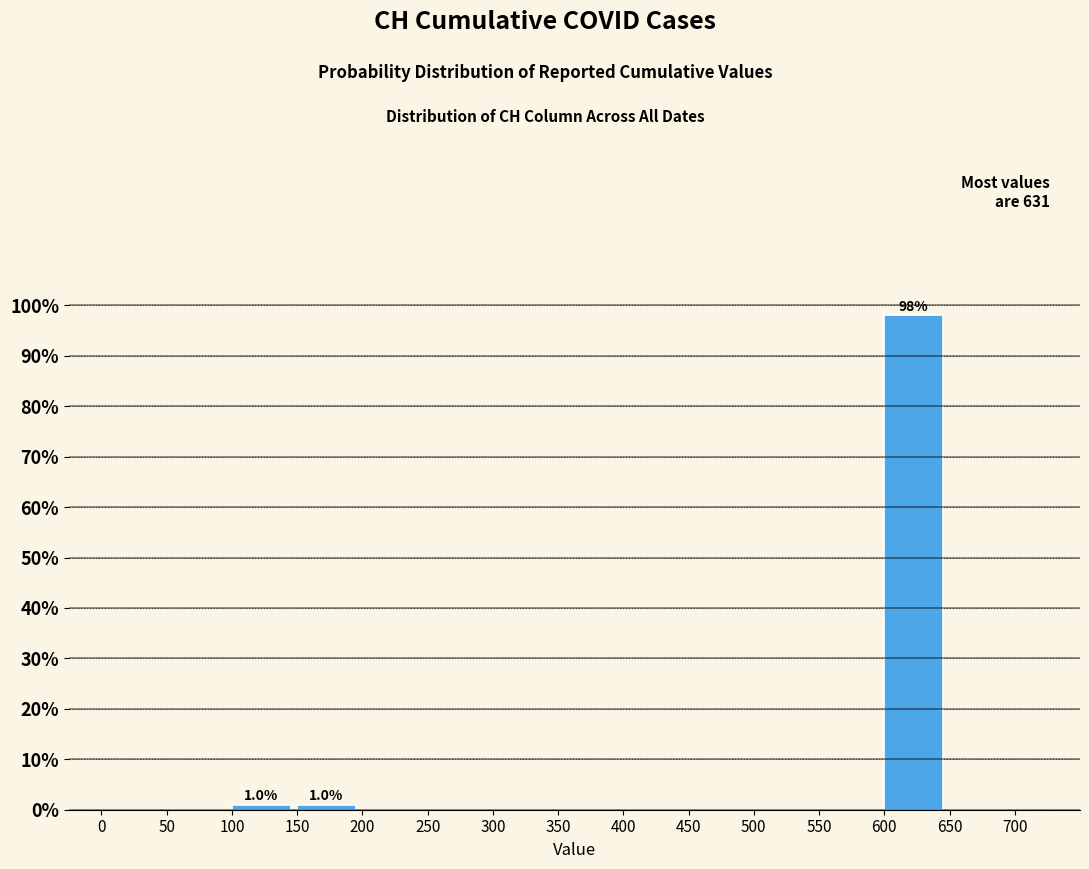

Over which range of the x-axis is the bar tallest?

600 to 650